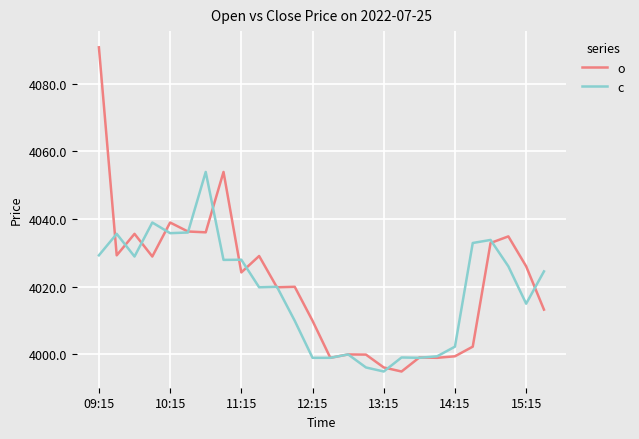

True or false: o and c cross at least once.

True